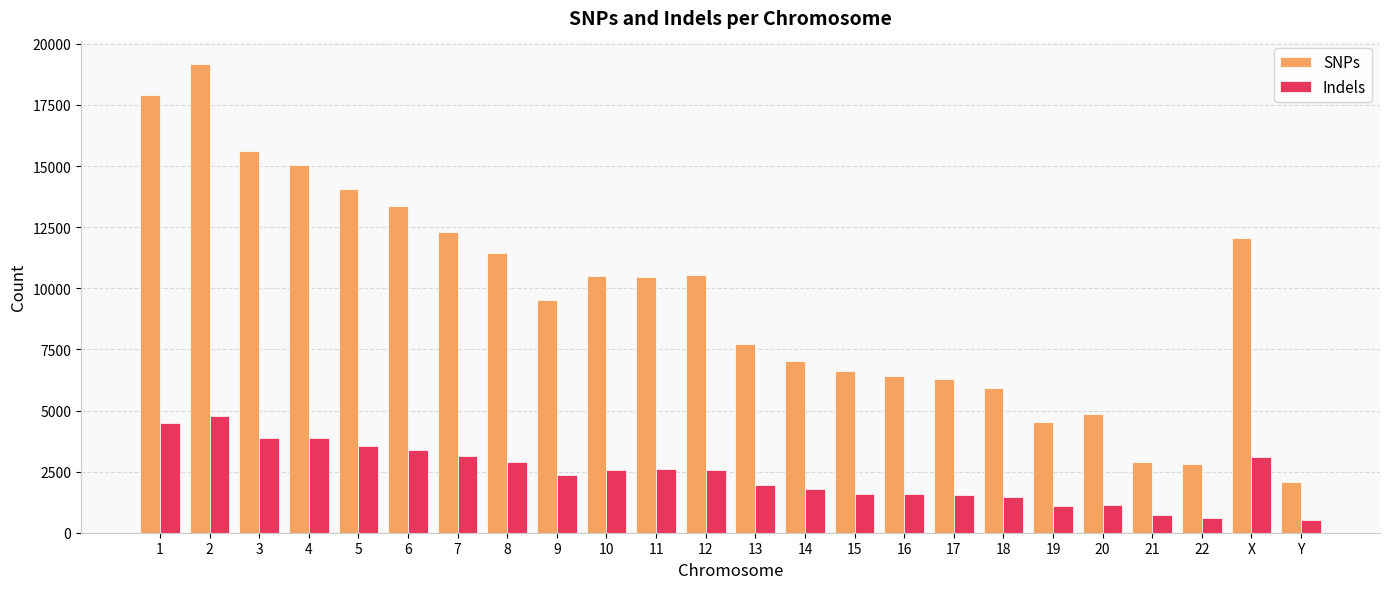

Rank the series by their maximum value, from lowest to highest.

Indels, SNPs